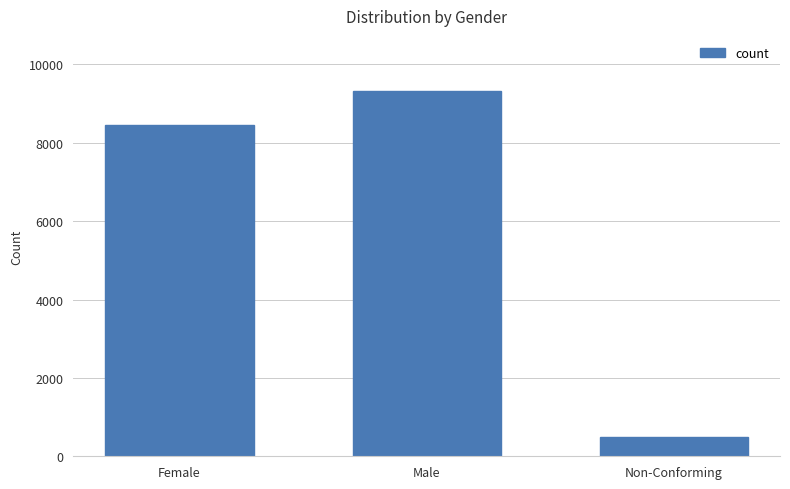

List the labels in order of value, largest first.

Male, Female, Non-Conforming